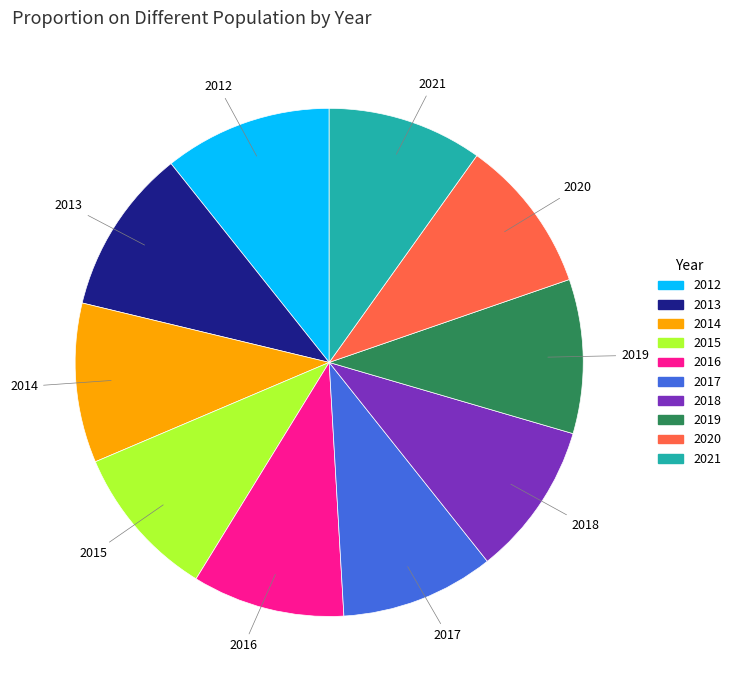

How many segments does this pie chart have?

10